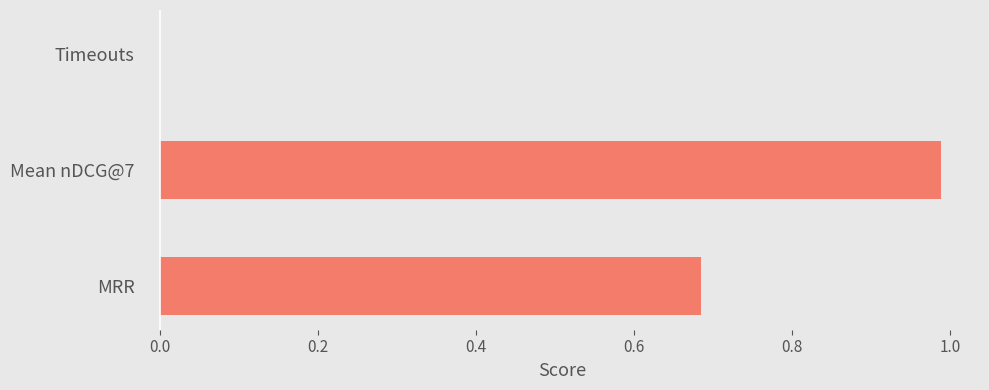

At which category does the chart reach its peak across all series?

Mean nDCG@7